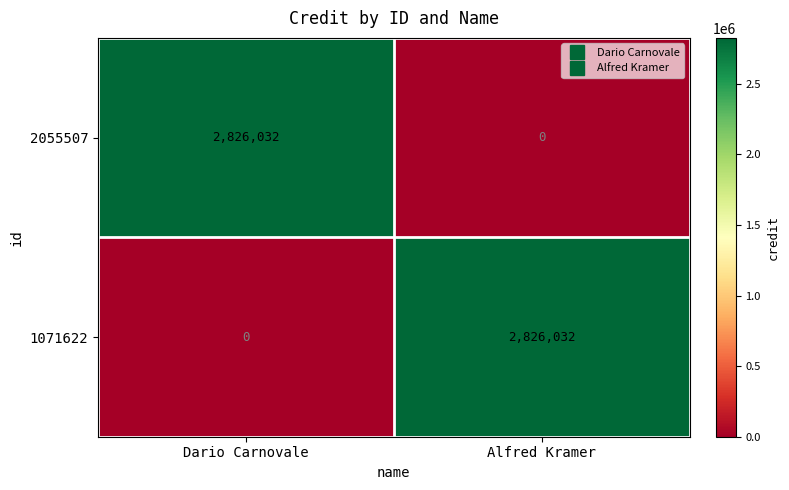

True or false: 2055507 has a value of 0 at Alfred Kramer.

True